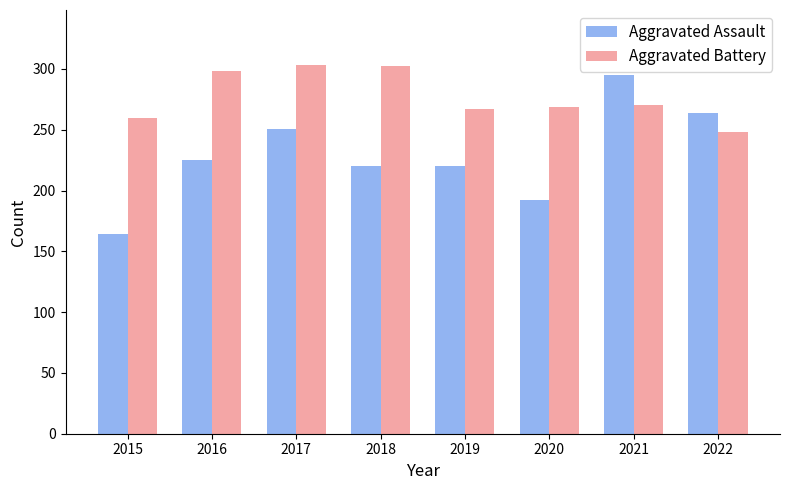

What value does the Aggravated Assault series have at 2022, to the nearest 50?

250